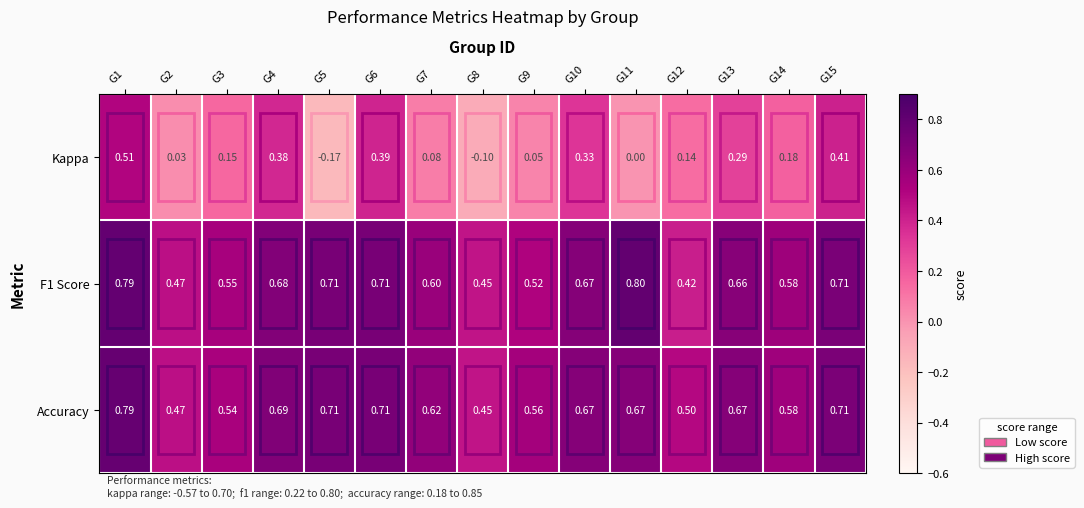

Rank the series by their maximum value, from highest to lowest.

F1 Score, Accuracy, Kappa